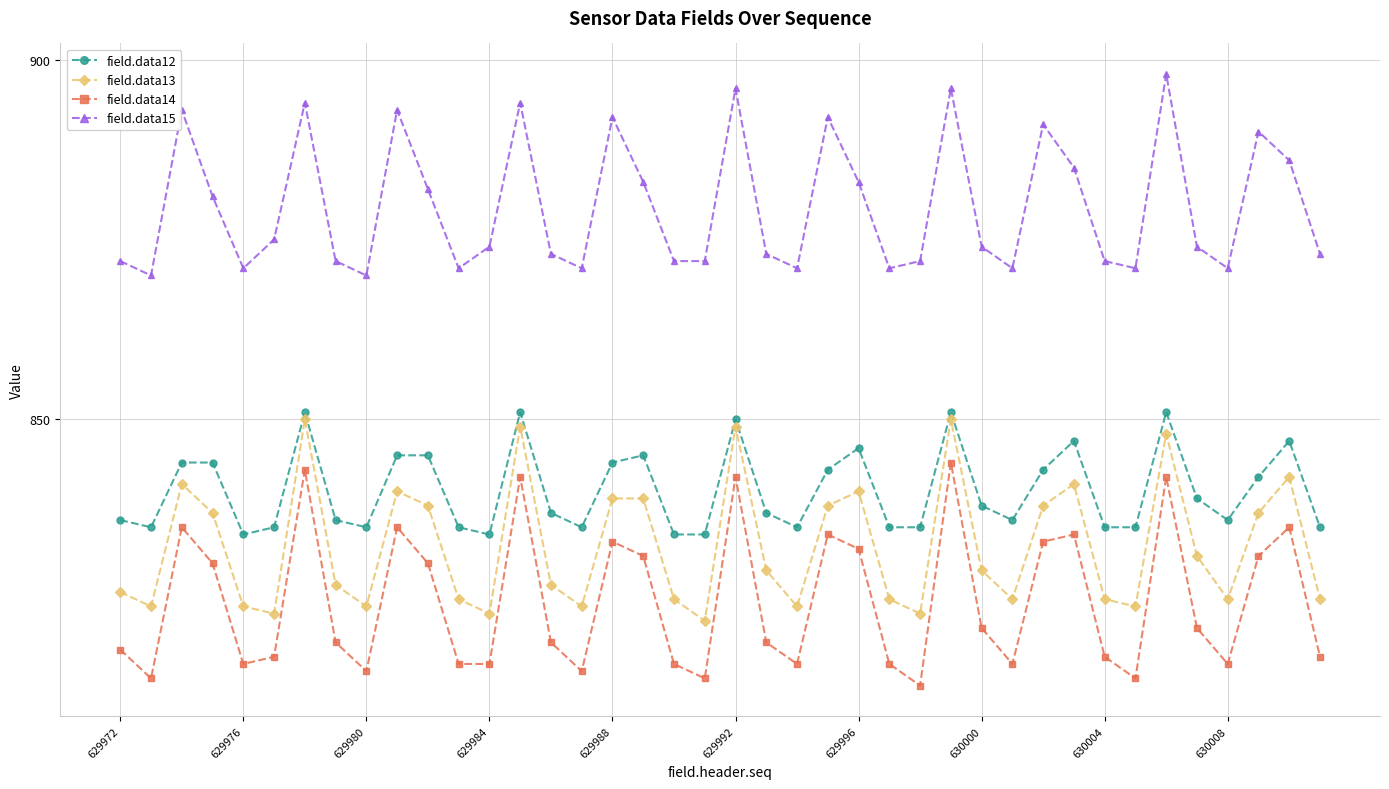

What is the value of the field.data13 point at the 7th from the left?

850